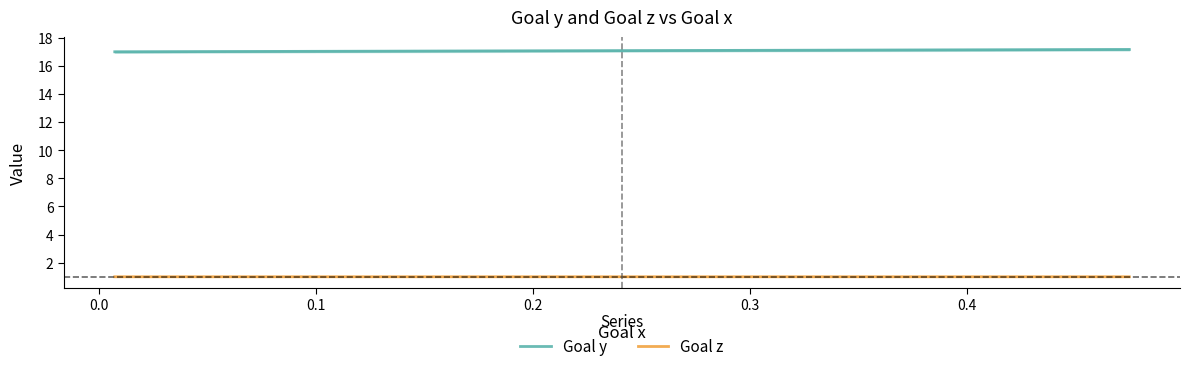

What is the highest value of the Goal y series?

17.2